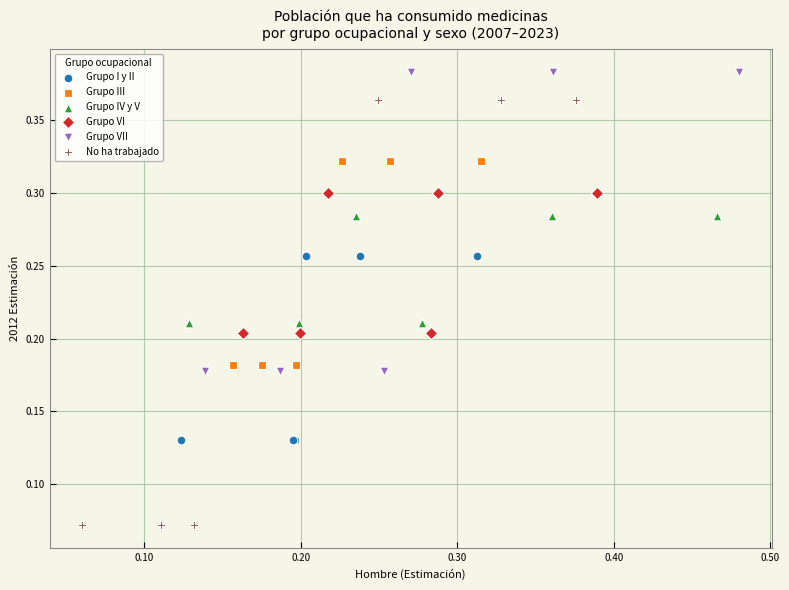

What are all the series names shown in the legend?

Grupo I y II, Grupo III, Grupo IV y V, Grupo VI, Grupo VII, No ha trabajado